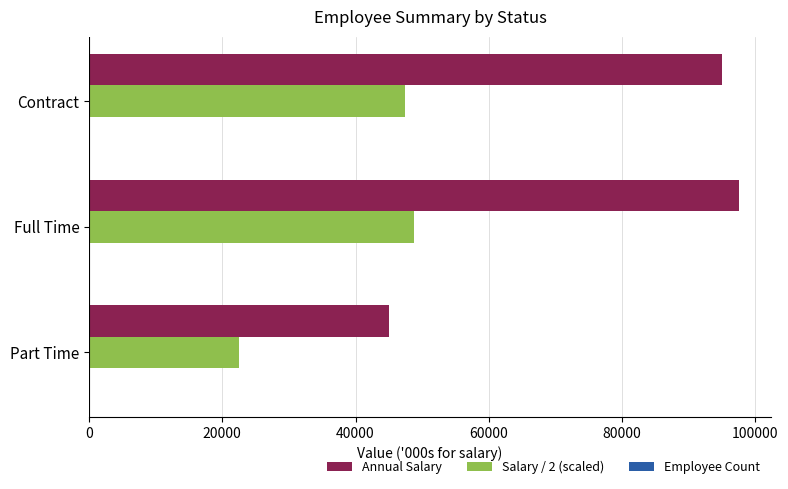

True or false: Annual Salary has a value of 139792 at Full Time.

False